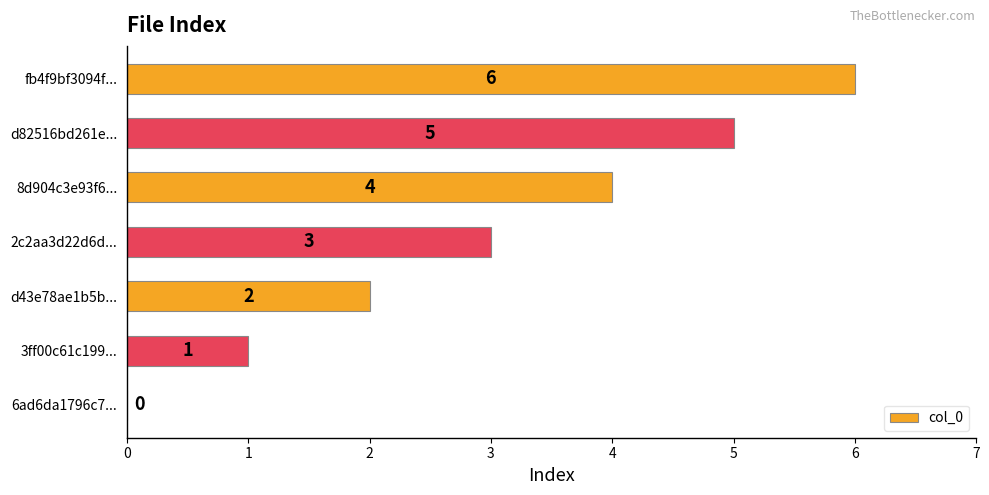

What is the approximate value at d82516bd261e...?

5